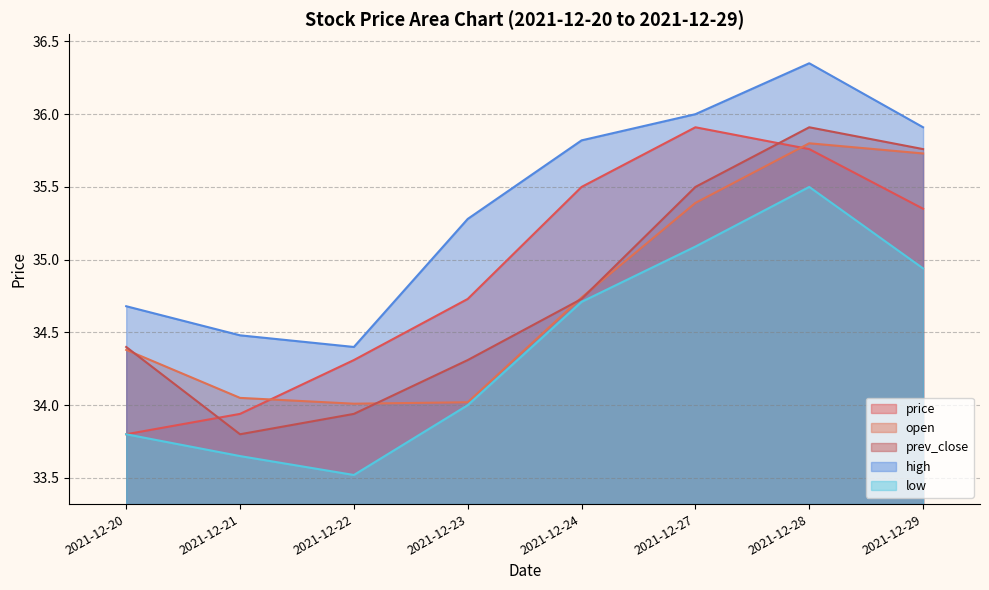

True or false: low and prev_close intersect in this chart.

False